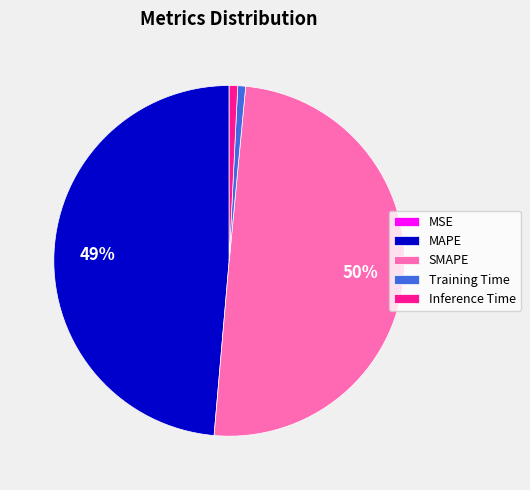

Do Training Time and MAPE together represent more than half of the pie?

No